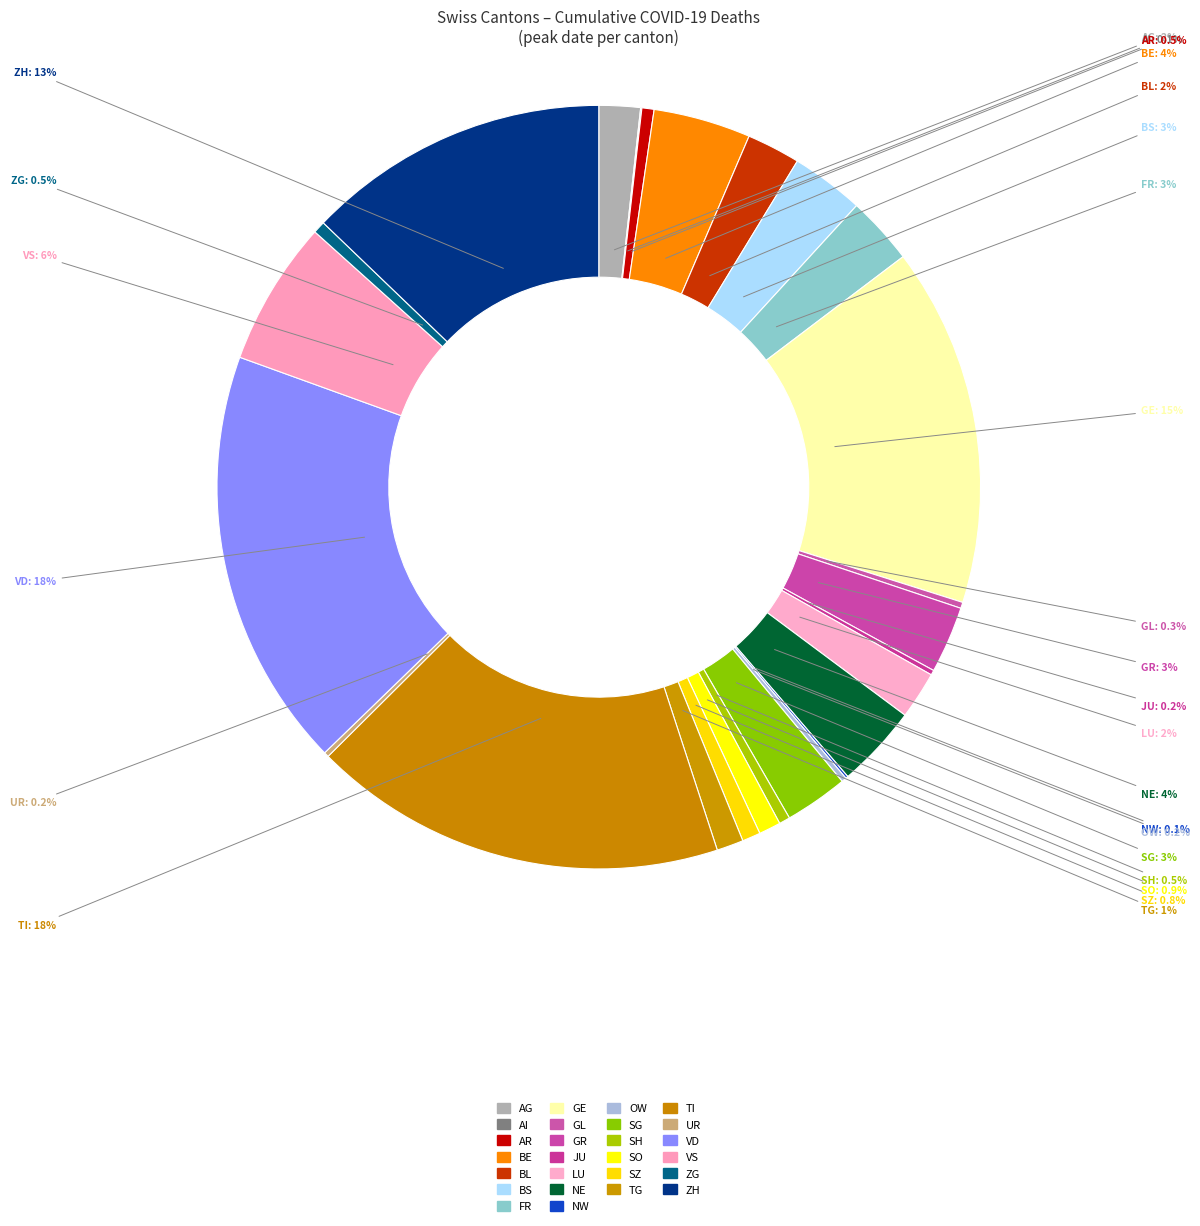

Is the sum of SO and TG greater than half?

No